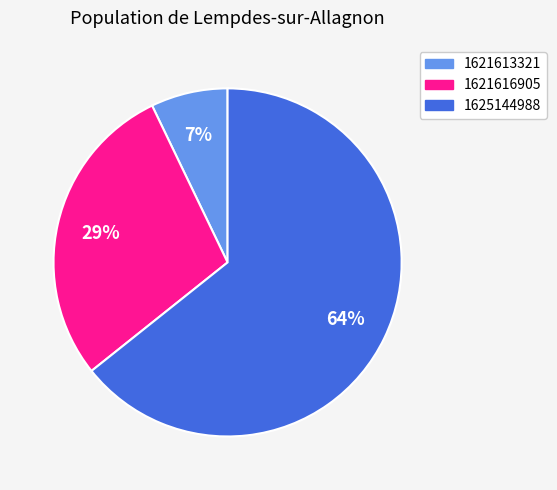

To the nearest percent, what is the average slice percentage?

33%